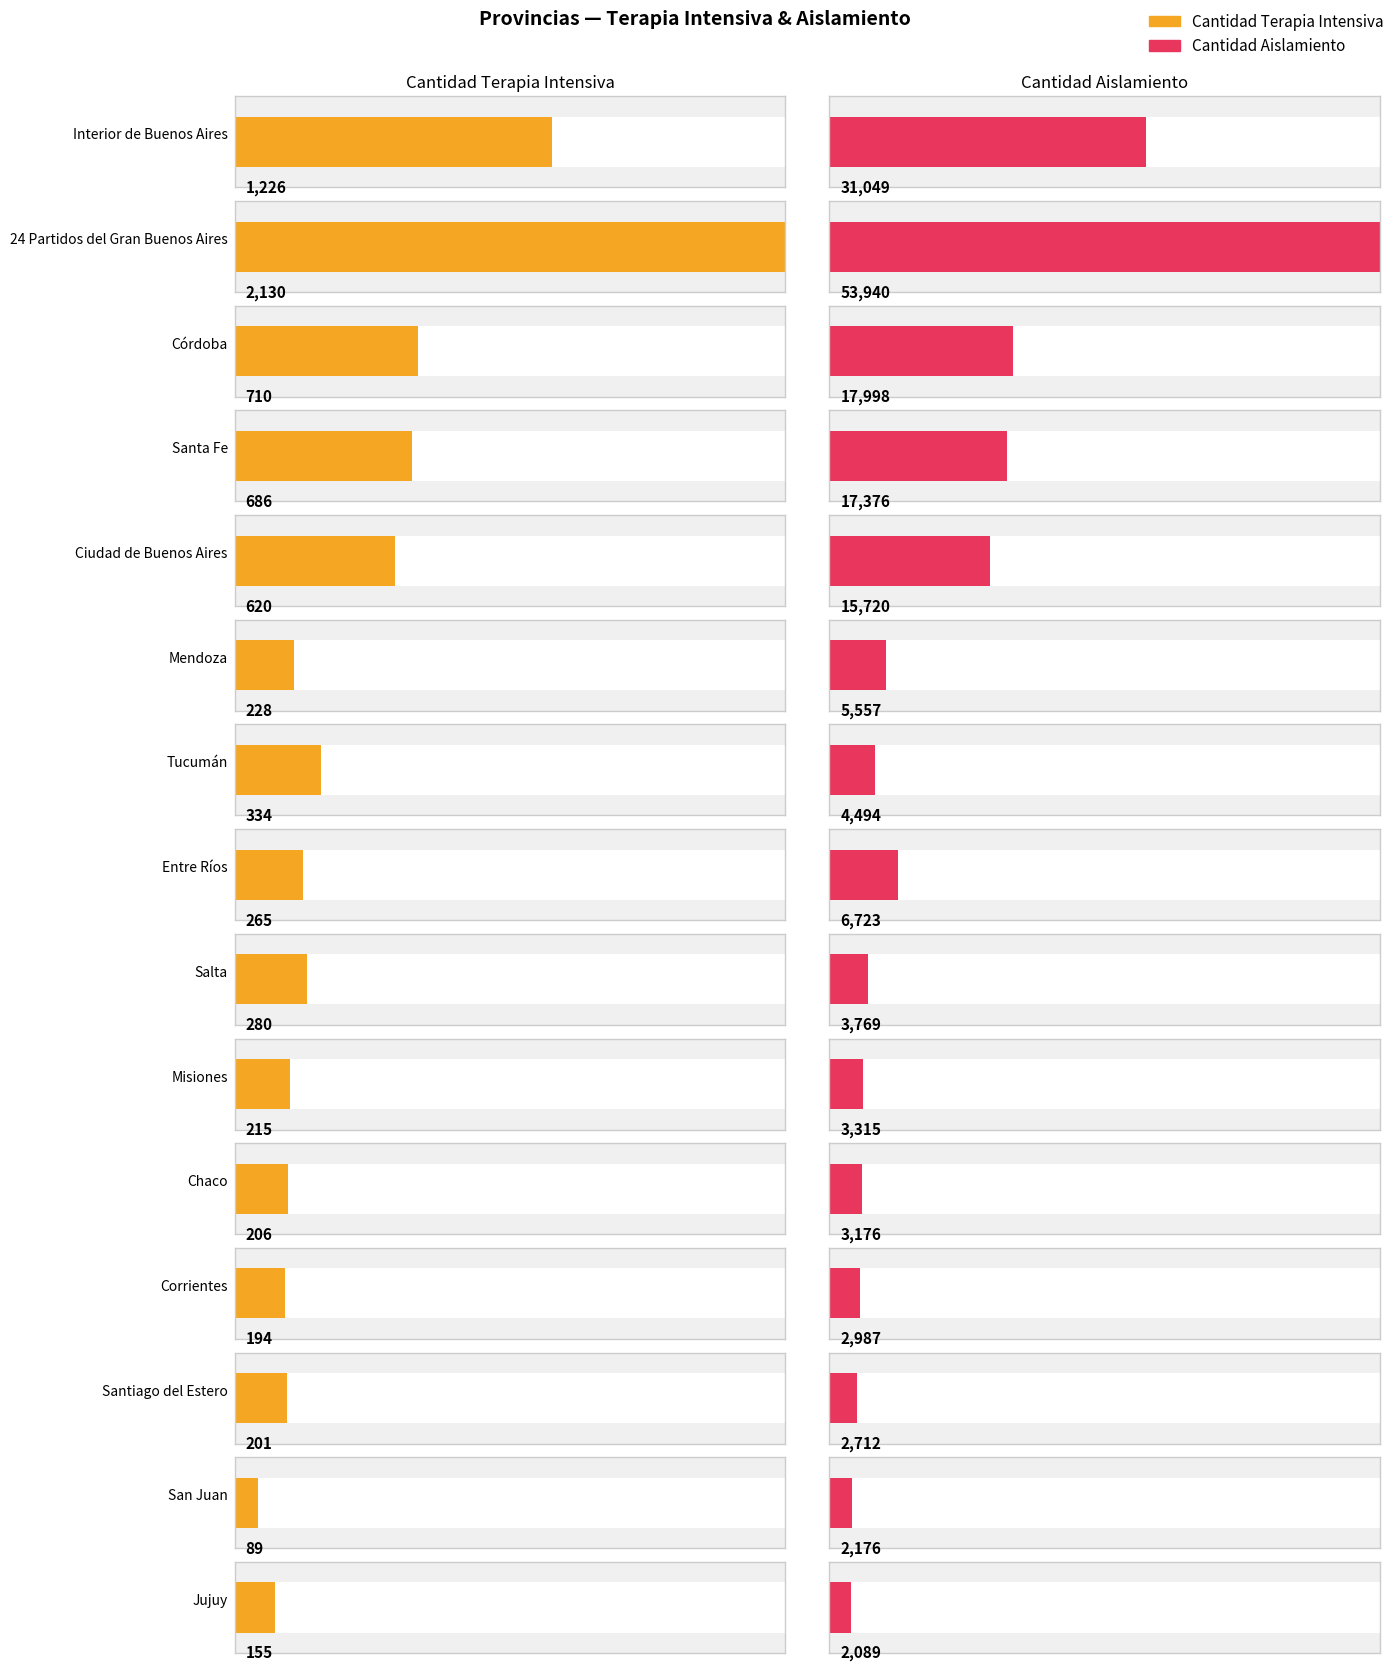

Reading right to left, what are all the values shown in this chart?

Cantidad Terapia Intensiva: Jujuy=155	San Juan=89	Santiago del Estero=201	Corrientes=194	Chaco=206	Misiones=215	Salta=280	Entre Ríos=265	Tucumán=334	Mendoza=228	Ciudad de Buenos Aires=620	Santa Fe=686	Córdoba=710	24 Partidos del Gran Buenos Aires=2130	Interior de Buenos Aires=1226
Cantidad Aislamiento: Jujuy=2089	San Juan=2176	Santiago del Estero=2712	Corrientes=2987	Chaco=3176	Misiones=3315	Salta=3769	Entre Ríos=6723	Tucumán=4494	Mendoza=5557	Ciudad de Buenos Aires=15720	Santa Fe=17376	Córdoba=17998	24 Partidos del Gran Buenos Aires=53940	Interior de Buenos Aires=31049